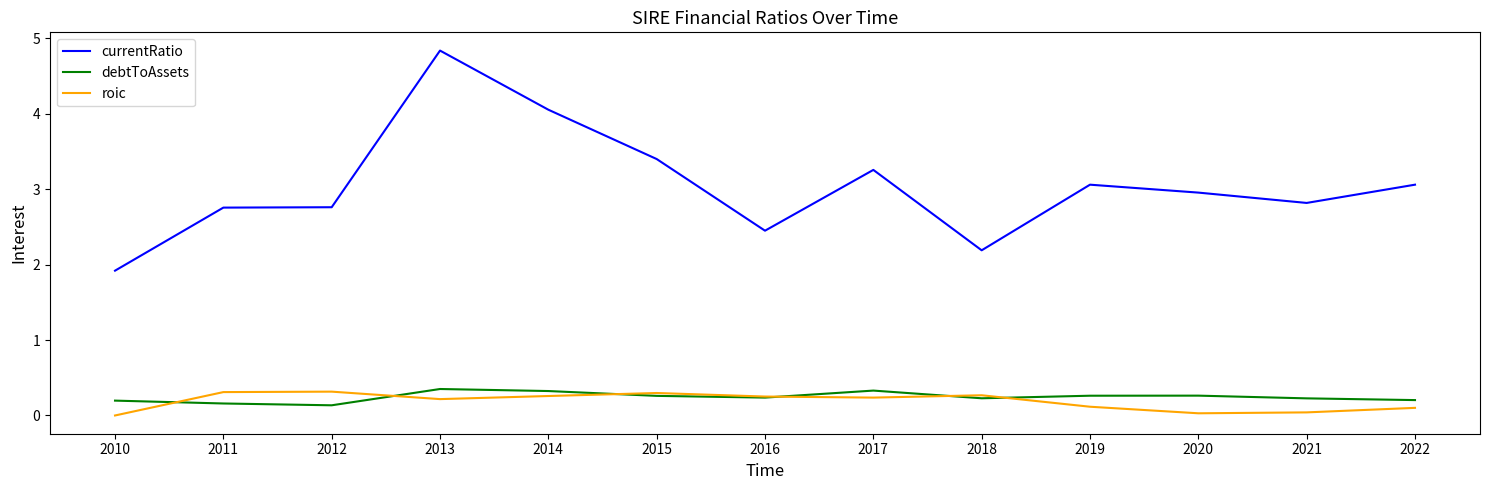

What is the sum of the debtToAssets values at 2016 and 2012?

0.4